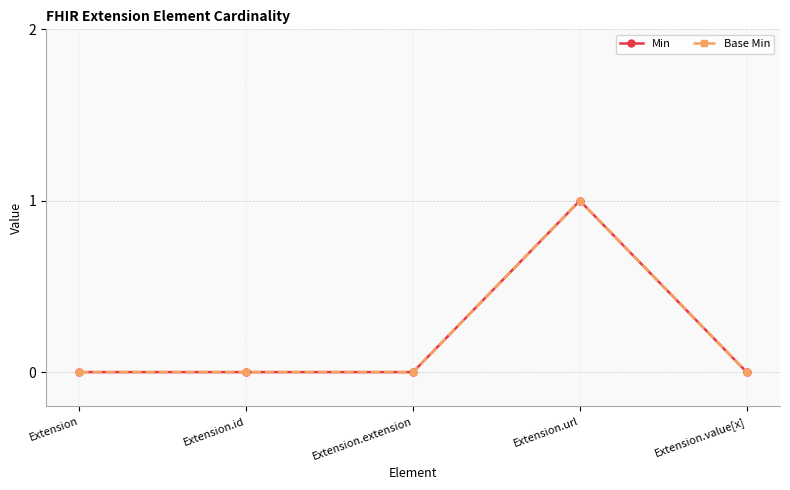

Is this an area chart (filled region under the line)?

No